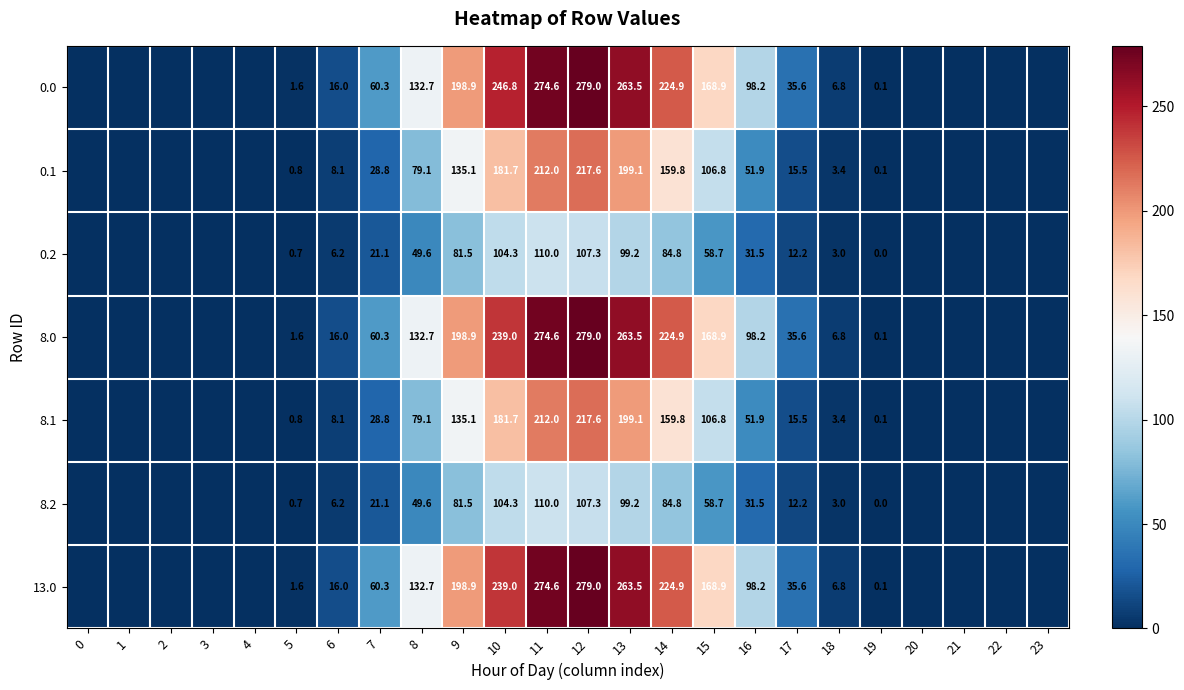

Is the value of 8.1 at 17 greater than the value of 13.0 at 5?

Yes